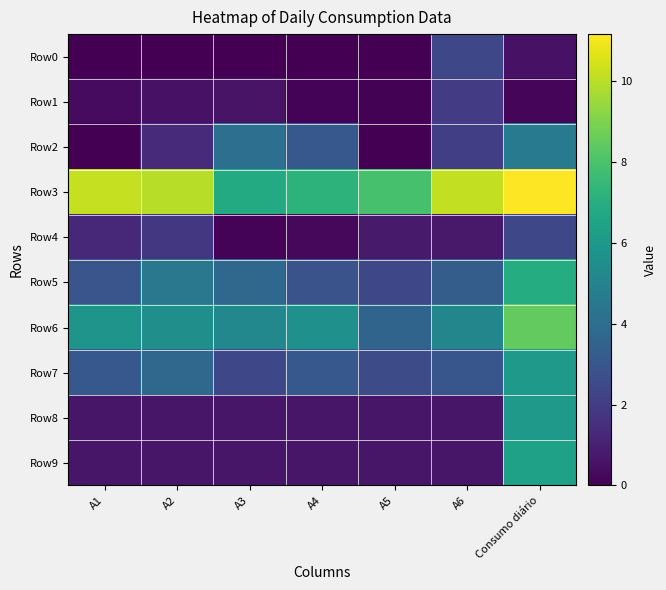

At how many categories does at least one series exceed 4?

7